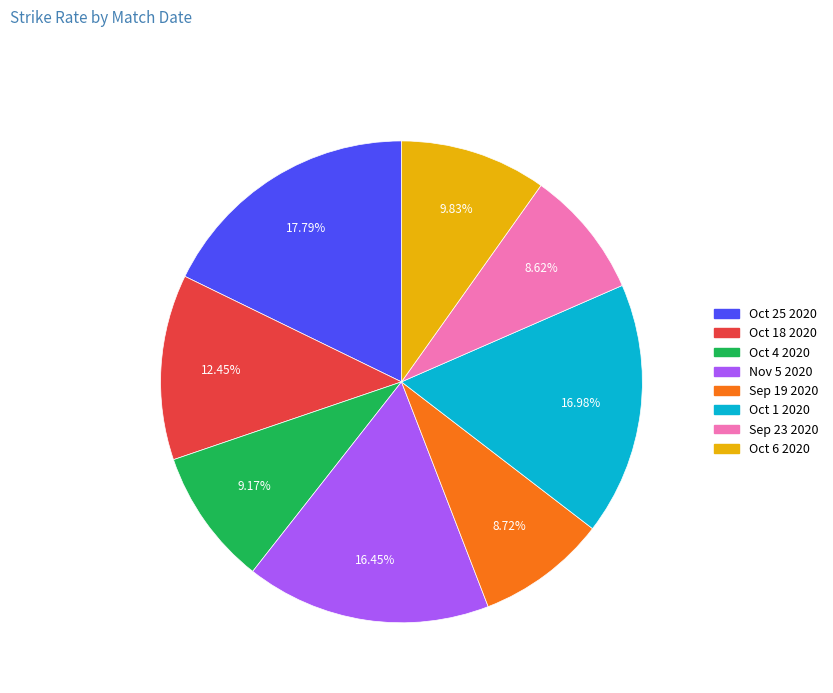

To the nearest percent, what portion does Oct 1 2020 represent?

17%